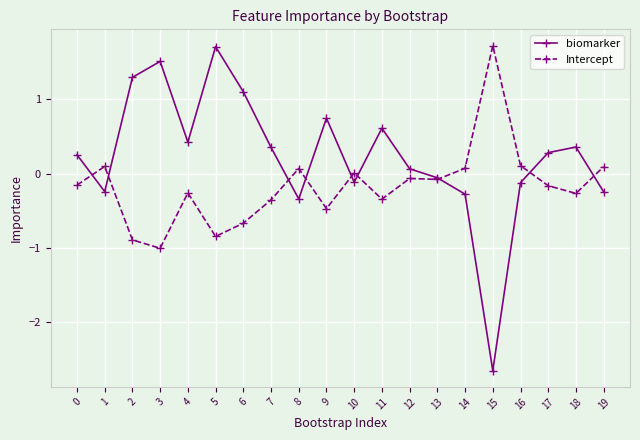

Where is the first local minimum for biomarker?

1